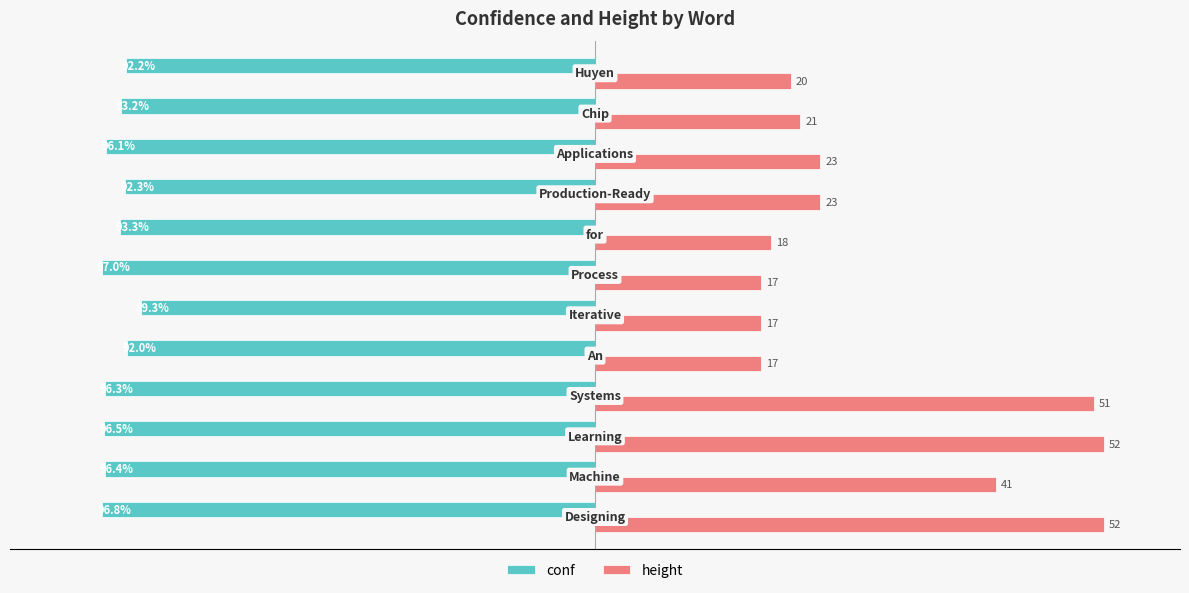

What are all the series names shown in the legend?

conf, height